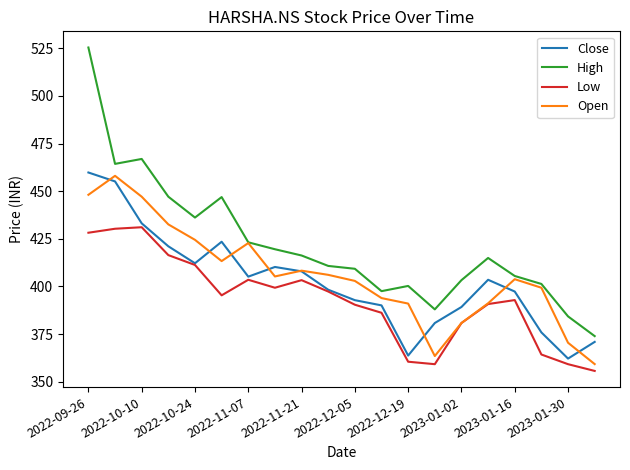

Which series has the largest range (max minus min)?

High